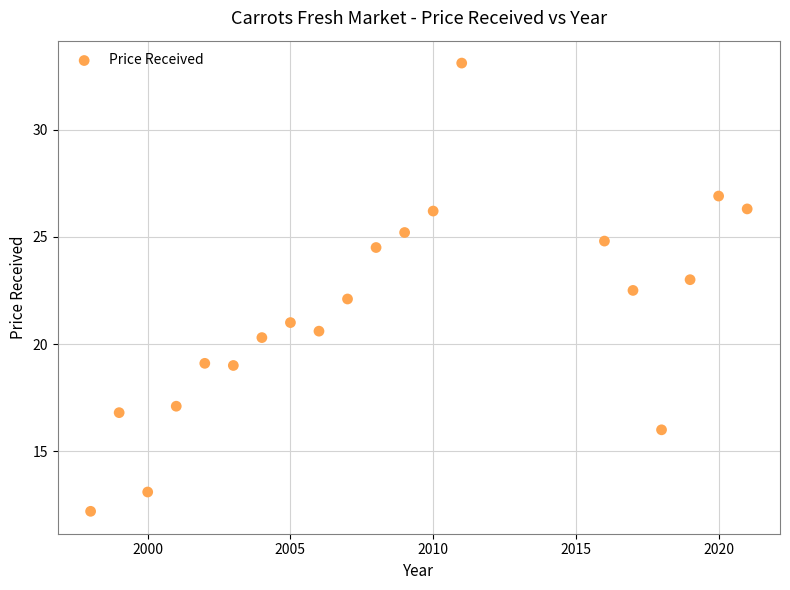

What is the range of Y values (max minus min)?

20.9